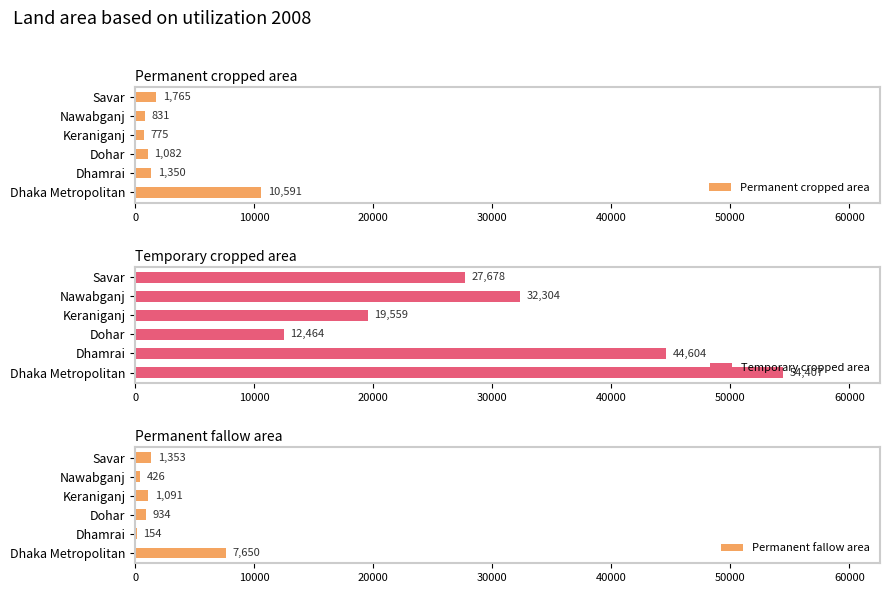

The Permanent fallow area series shows 426 at Nawabganj. True or false?

True